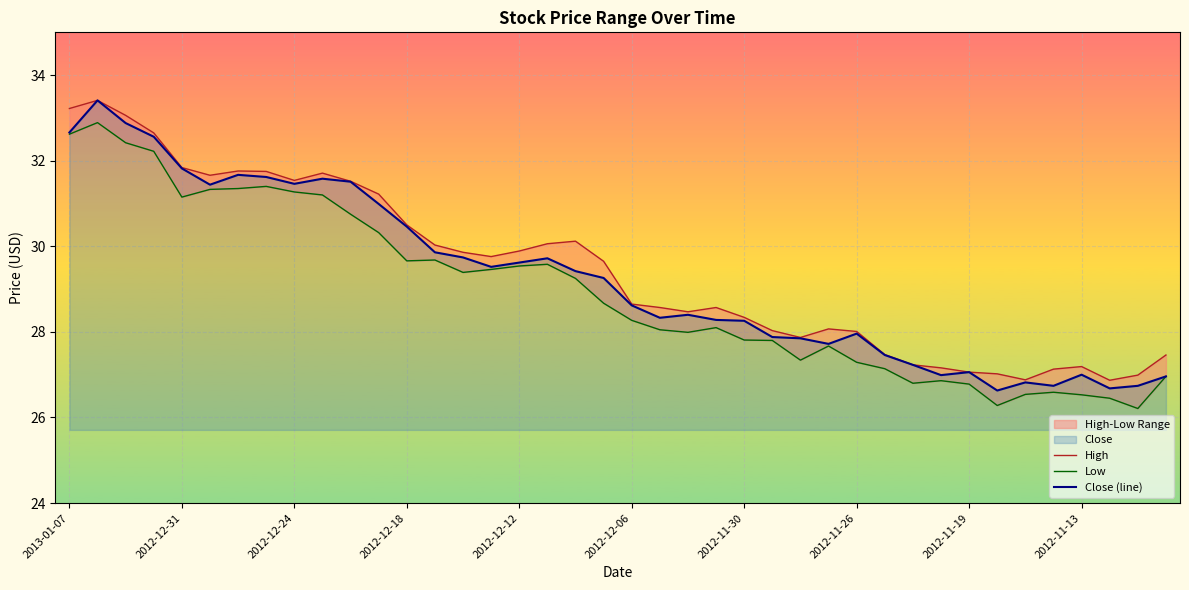

True or false: Close (line) has a value of 37.6 at 2012-11-13.

False